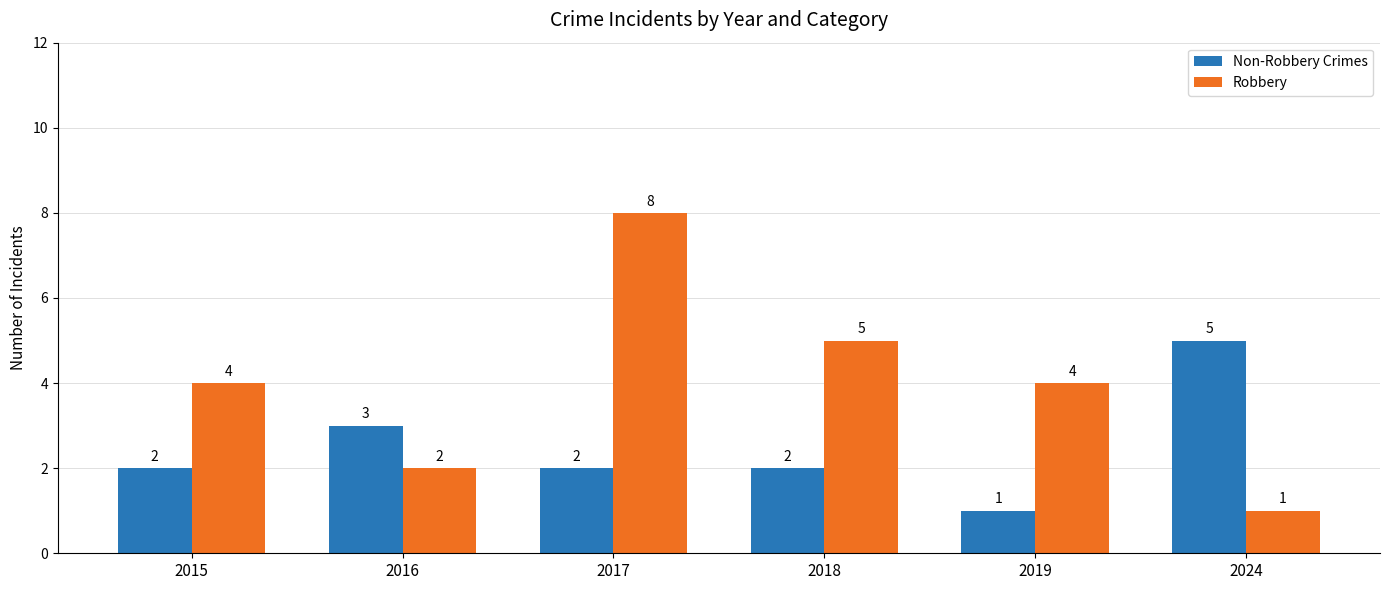

What is the smallest value displayed?

1